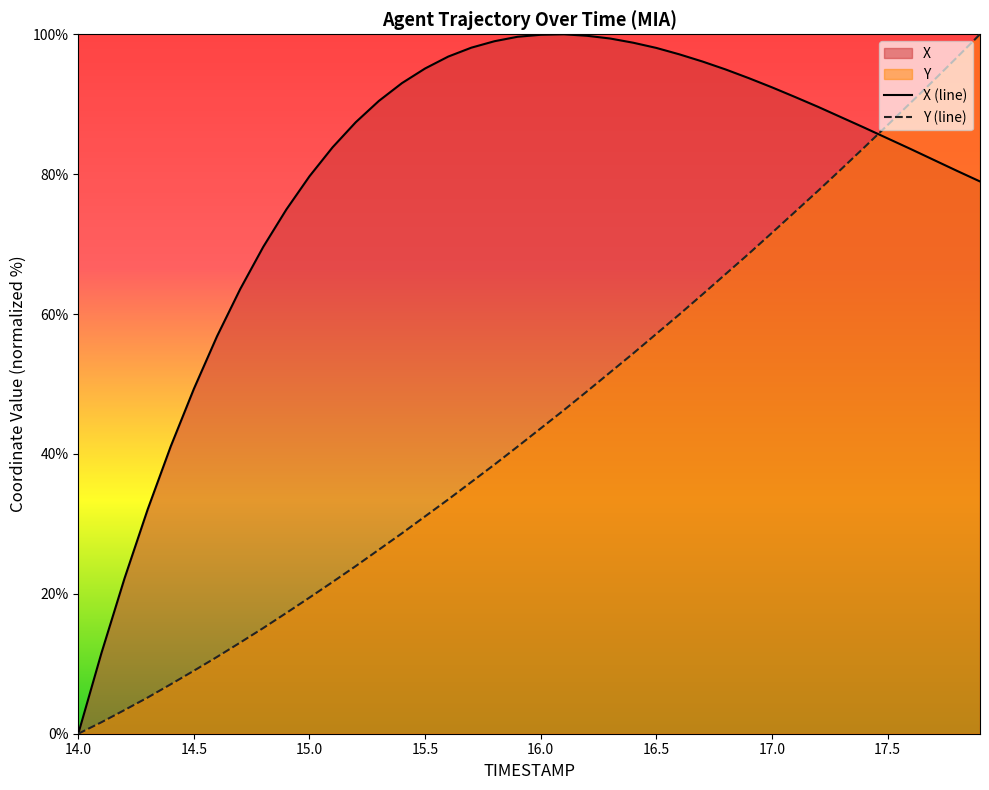

Which series has the largest total across all categories?

X (line)